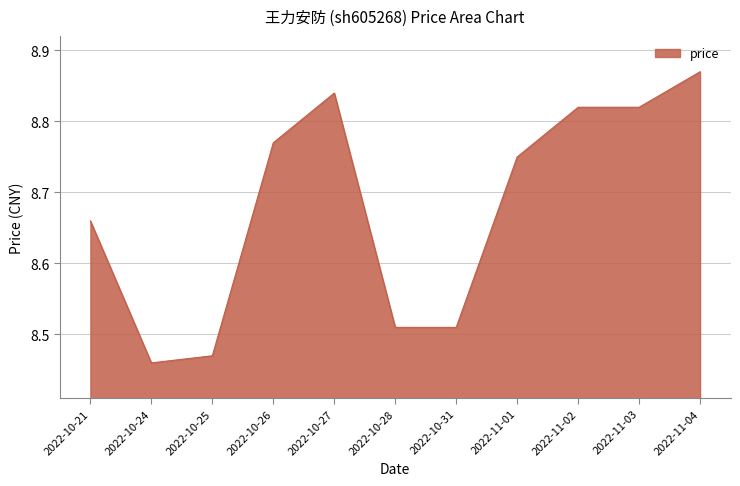

What is the sum of all values?

95.5